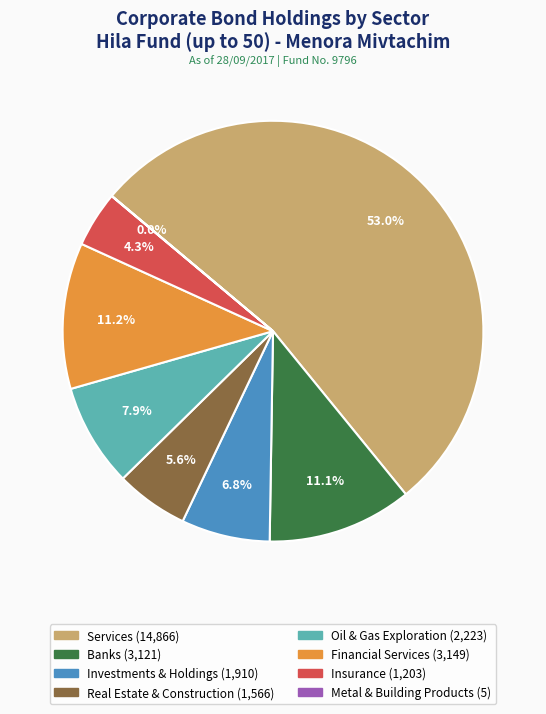

Is there any slice that represents more than half of the pie?

Yes